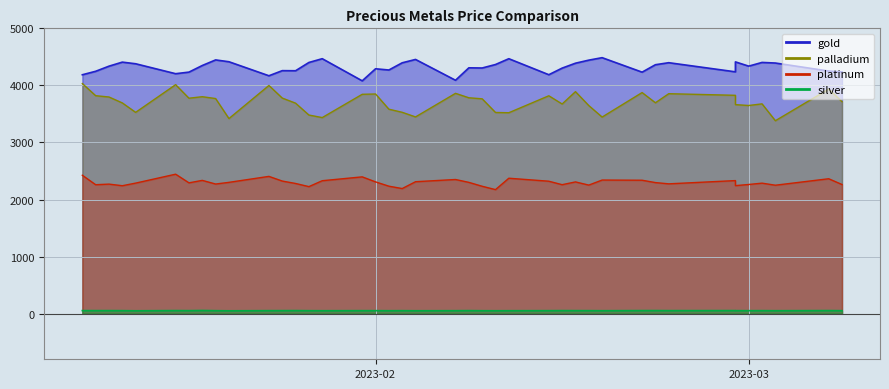

What are all the series names shown in the legend?

gold, silver, platinum, palladium